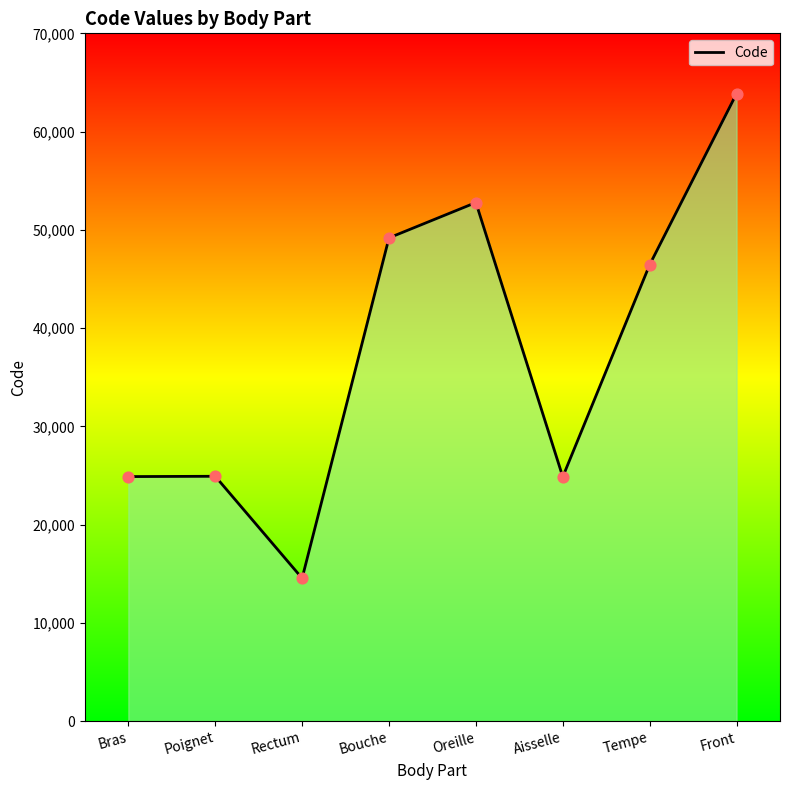

What is the change in value from Poignet to Aisselle?

-58